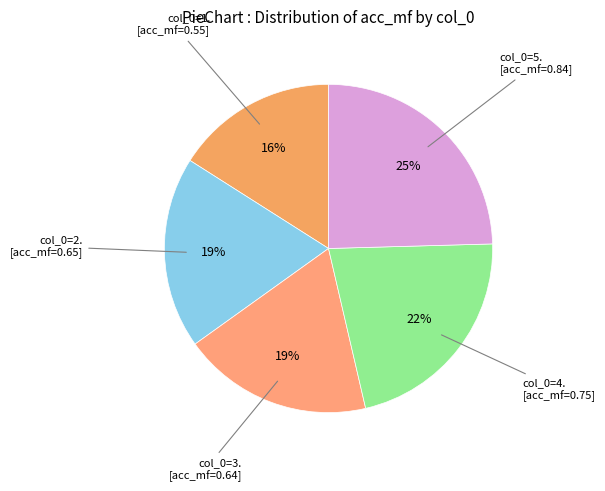

What is the largest slice in the pie chart?

5